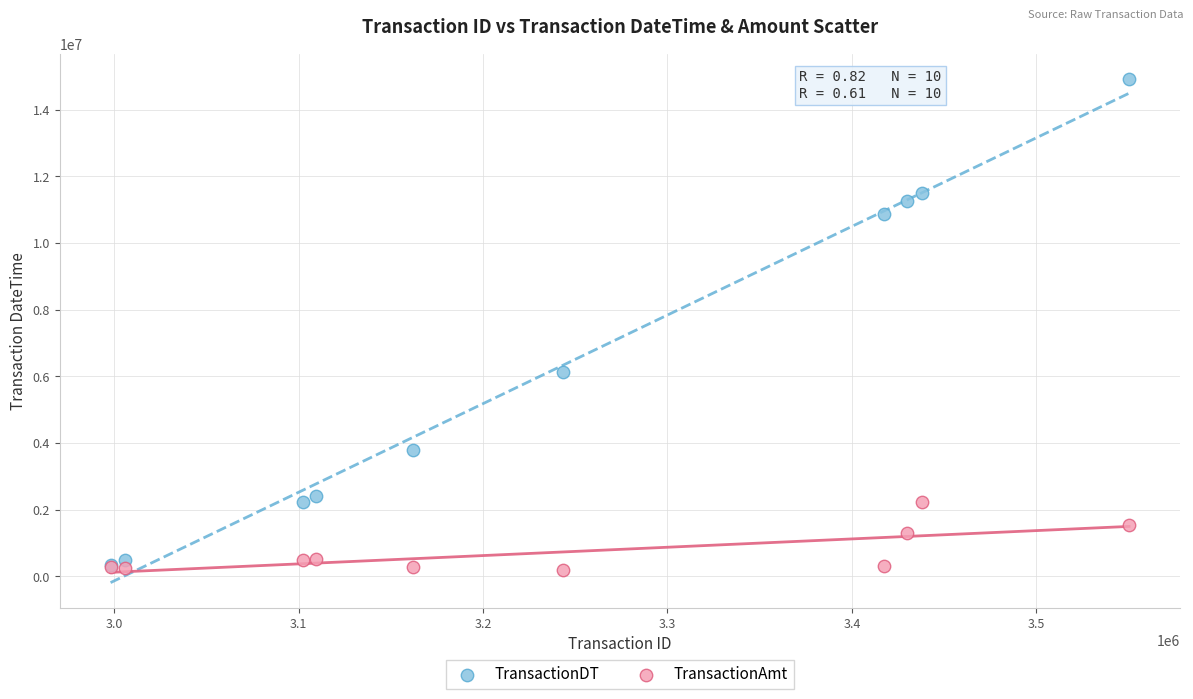

In the TransactionDT series, what Y value is closest to 7629244?

6136296.0